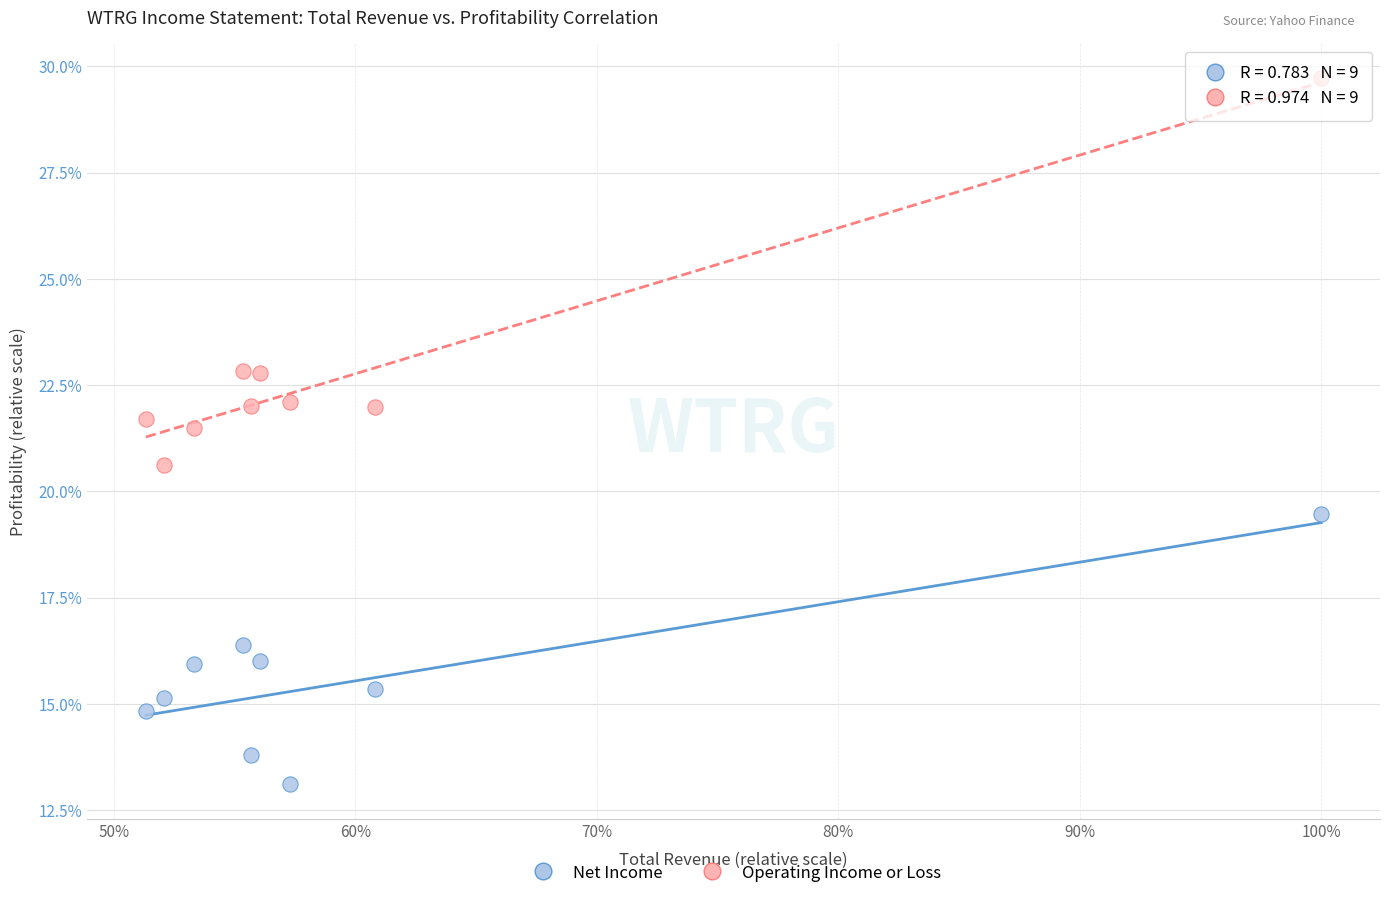

What are all the series names shown in the legend?

Net Income, Operating Income or Loss